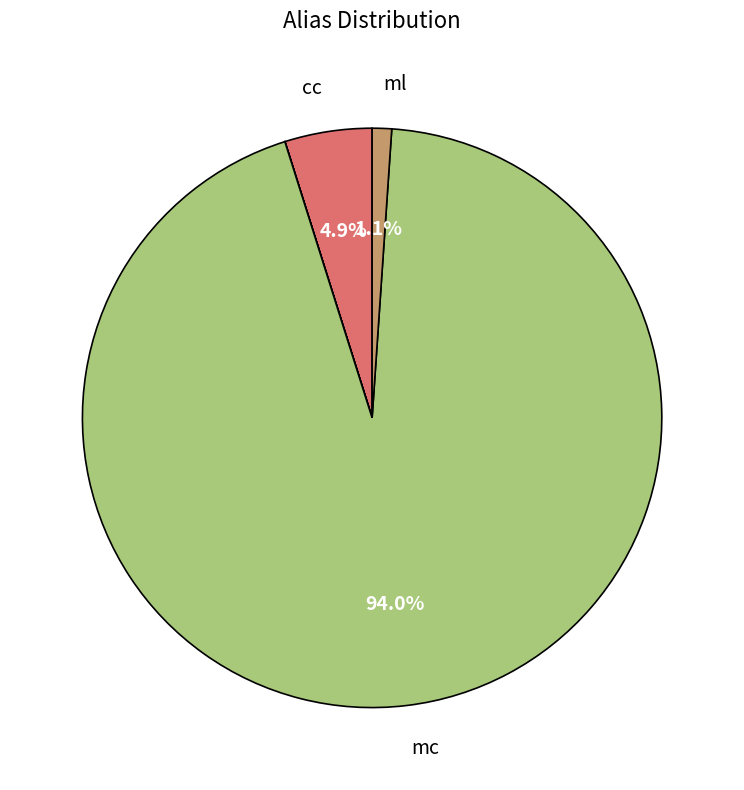

Is there a majority slice in this chart?

Yes